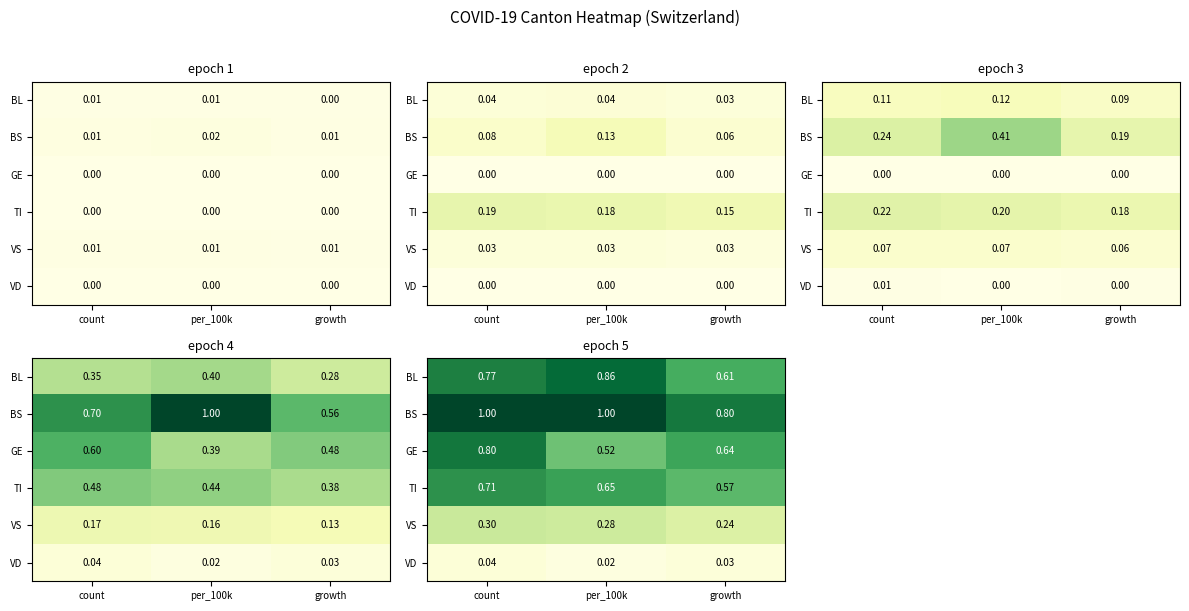

What is the total value across all series at per_100k?

3.3